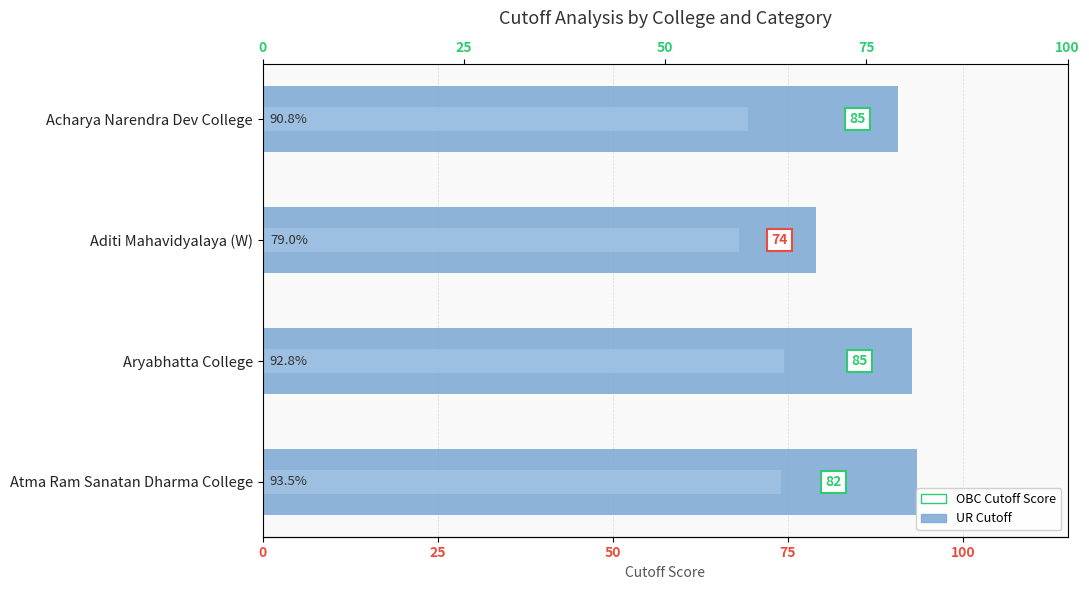

Between Acharya Narendra Dev College and Aditi Mahavidyalaya (W), which series saw the biggest shift?

UR Cutoff